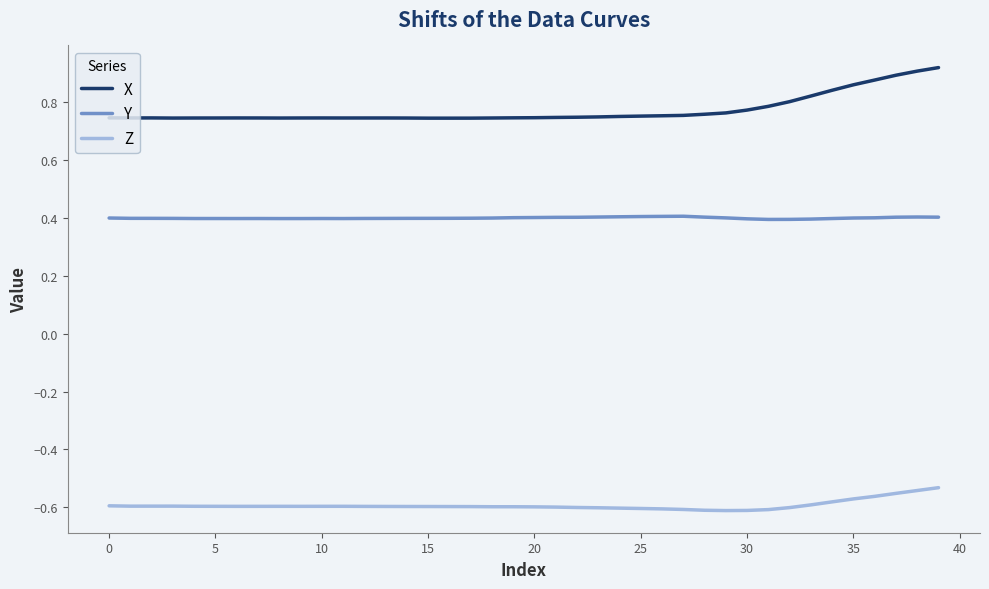

Rank the series by their average value, from highest to lowest.

X, Y, Z